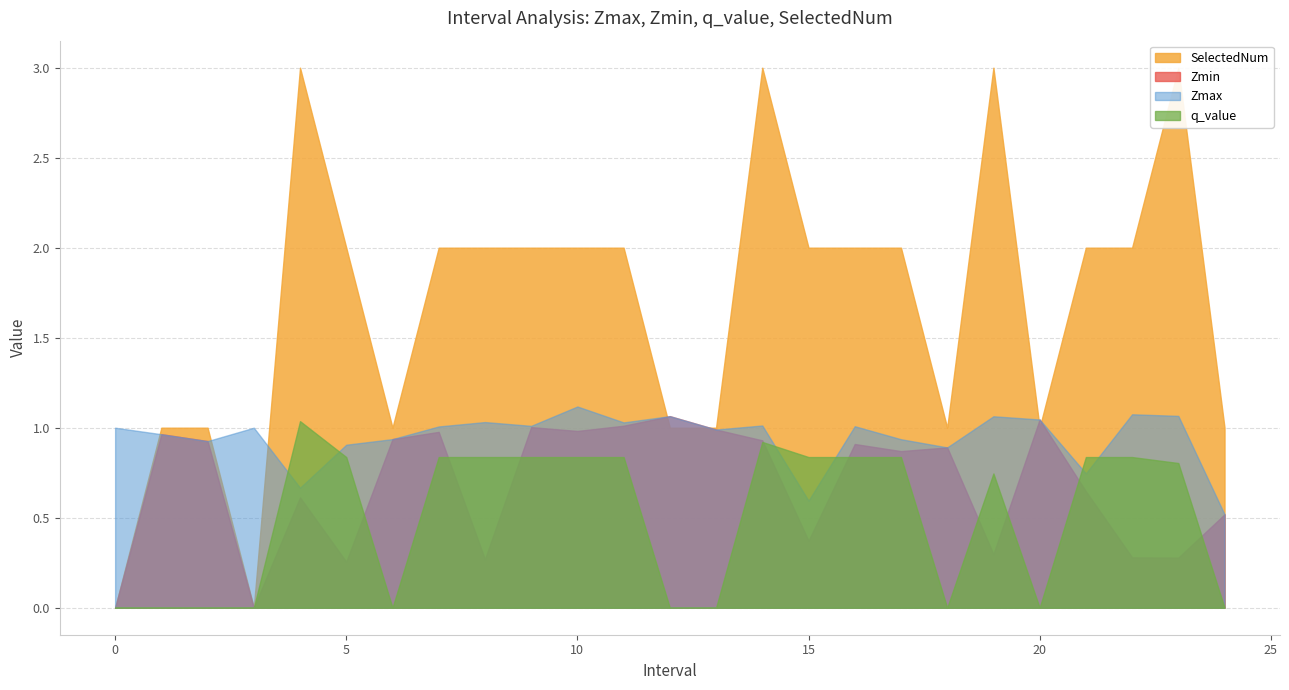

At how many categories does at least one series exceed 2?

4